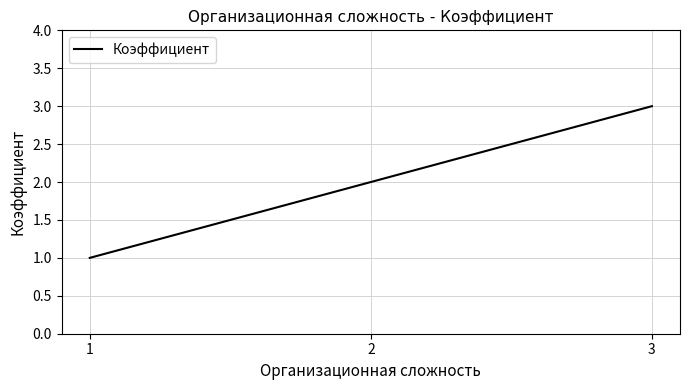

How many values are between 1 and 3?

3